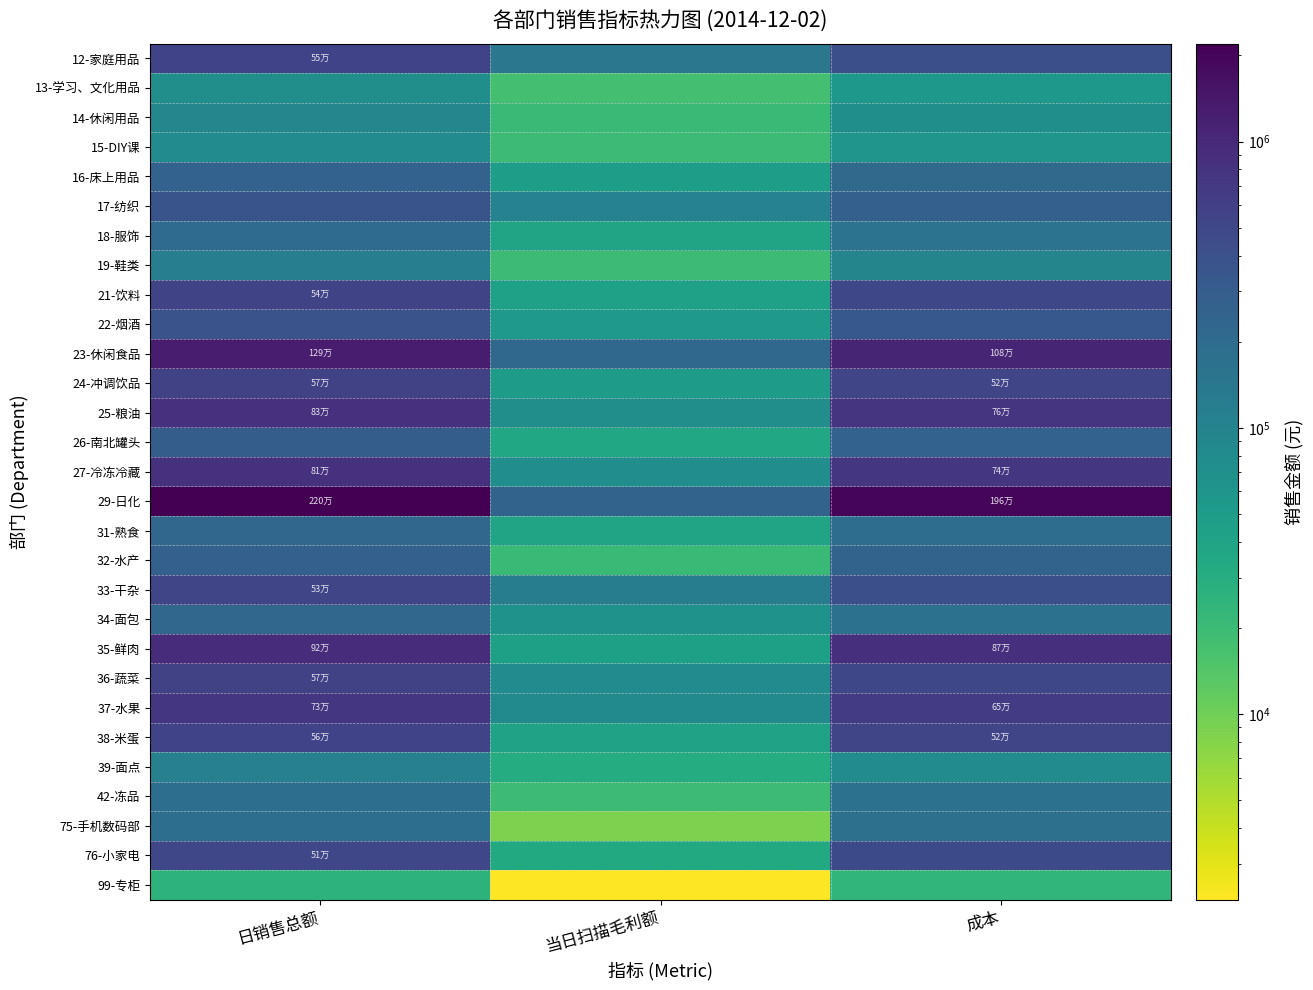

Reading left to right, what are all the values shown in this chart?

12-家庭用品: 日销售总额=550107.9	当日扫描毛利额=142400.6	成本=407707.2
13-学习、文化用品: 日销售总额=73334.1	当日扫描毛利额=17624.3	成本=55709.8
14-休闲用品: 日销售总额=91909.5	当日扫描毛利额=20693.0	成本=71216.4
15-DIY课: 日销售总额=79056.9	当日扫描毛利额=19857.1	成本=59199.7
16-床上用品: 日销售总额=252455.1	当日扫描毛利额=46587.5	成本=205867.6
17-纺织: 日销售总额=368456.8	当日扫描毛利额=103973.9	成本=264482.9
18-服饰: 日销售总额=200006.0	当日扫描毛利额=39948.5	成本=160057.5
19-鞋类: 日销售总额=116369.2	当日扫描毛利额=19613.1	成本=96756.0
21-饮料: 日销售总额=540830.0	当日扫描毛利额=42189.5	成本=498640.5
22-烟酒: 日销售总额=380771.4	当日扫描毛利额=53711.4	成本=327060.0
23-休闲食品: 日销售总额=1292054.9	当日扫描毛利额=215396.7	成本=1076658.2
24-冲调饮品: 日销售总额=570130.9	当日扫描毛利额=49420.2	成本=520710.8
25-粮油: 日销售总额=830858.6	当日扫描毛利额=73036.1	成本=757822.4
26-南北罐头: 日销售总额=288283.4	当日扫描毛利额=36325.9	成本=251957.5
27-冷冻冷藏: 日销售总额=814914.2	当日扫描毛利额=75988.8	成本=738925.4
29-日化: 日销售总额=2198589.2	当日扫描毛利额=242785.2	成本=1955804.0
31-熟食: 日销售总额=227249.9	当日扫描毛利额=39135.3	成本=188114.6
32-水产: 日销售总额=269018.0	当日扫描毛利额=21089.3	成本=247928.6
33-干杂: 日销售总额=528307.1	当日扫描毛利额=118903.2	成本=409403.9
34-面包: 日销售总额=227159.6	当日扫描毛利额=64824.7	成本=162334.9
35-鲜肉: 日销售总额=918346.5	当日扫描毛利额=44013.9	成本=874332.6
36-蔬菜: 日销售总额=567235.9	当日扫描毛利额=78534.6	成本=488701.3
37-水果: 日销售总额=732127.2	当日扫描毛利额=81474.8	成本=650652.4
38-米蛋: 日销售总额=557699.1	当日扫描毛利额=41995.5	成本=515703.6
39-面点: 日销售总额=110071.2	当日扫描毛利额=31086.9	成本=78984.2
42-冻品: 日销售总额=183785.3	当日扫描毛利额=19687.7	成本=164097.6
75-手机数码部: 日销售总额=183147.0	当日扫描毛利额=8821.9	成本=174325.1
76-小家电: 日销售总额=506415.8	当日扫描毛利额=33470.3	成本=472945.5
99-专柜: 日销售总额=25741.2	当日扫描毛利额=2248.6	成本=23492.6